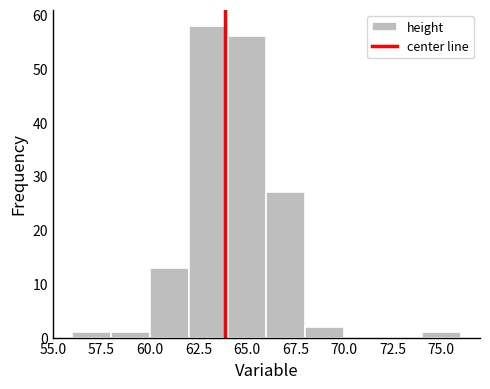

What is the height of the bar covering 62 to 64 on the x-axis? The values are not printed on the chart, so give them approximately, as read against the axis.

58